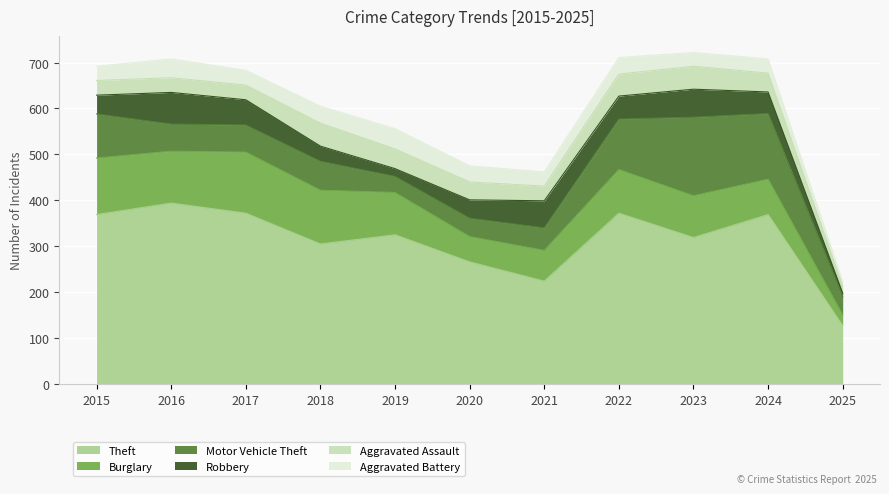

Which series ends up on top after the final intersection of Burglary and Motor Vehicle Theft?

Motor Vehicle Theft